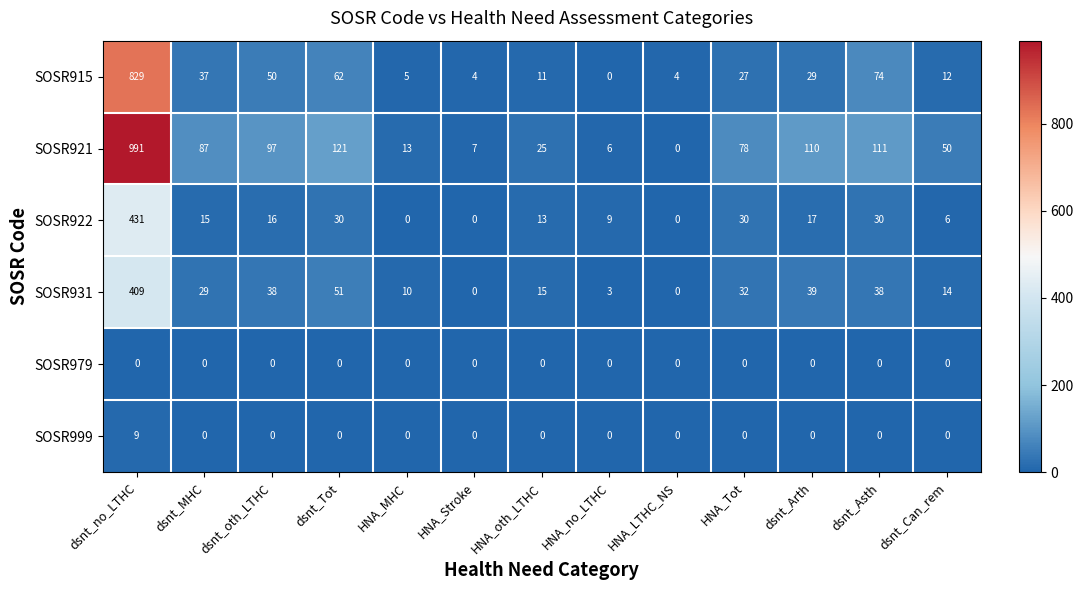

Where is SOSR915 nearest to the value 414?

dsnt_Asth